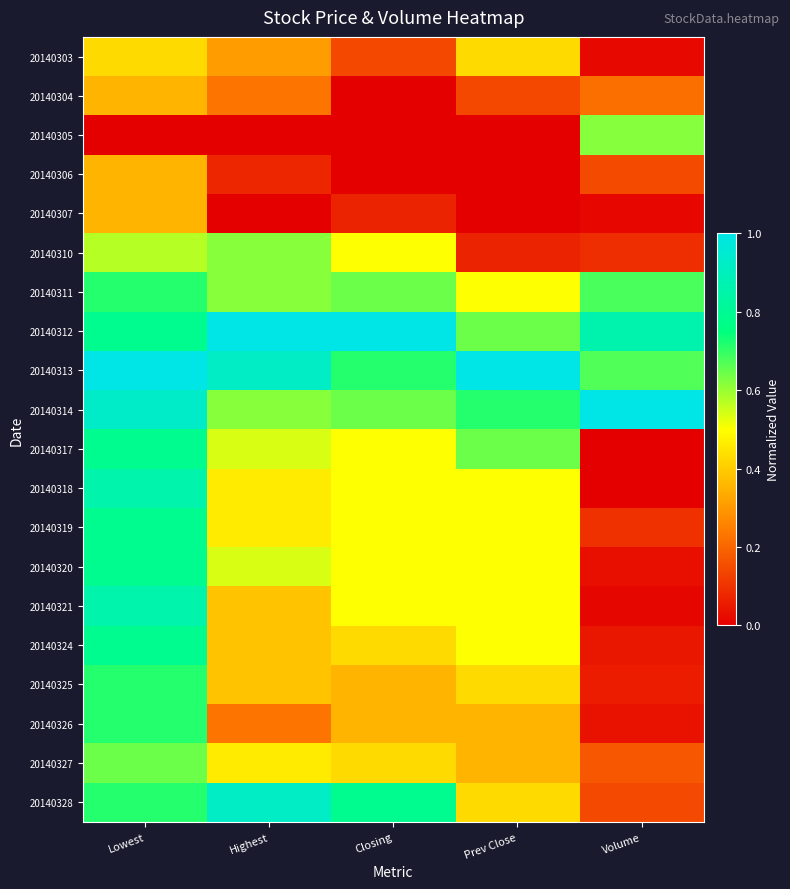

What is the total value across all series at Highest?

9.2